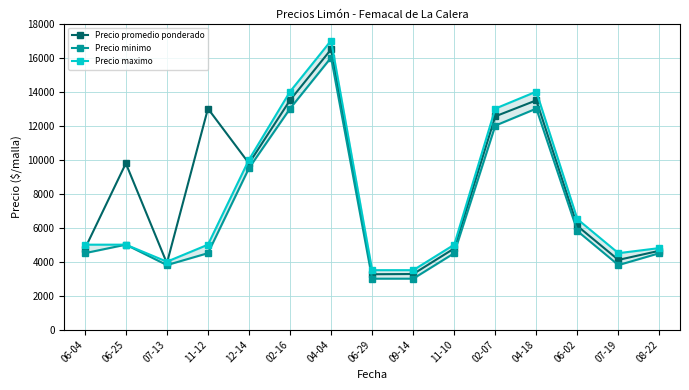

Does the chart display data point markers on the line(s)?

Yes